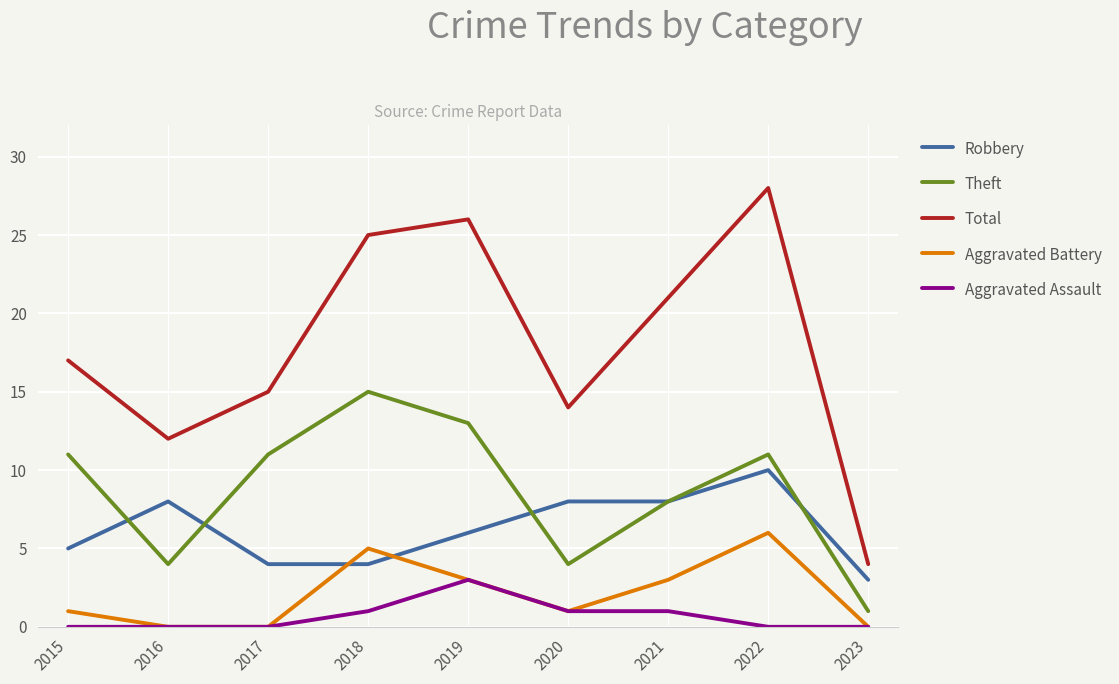

Where is the first local maximum for Robbery?

2016